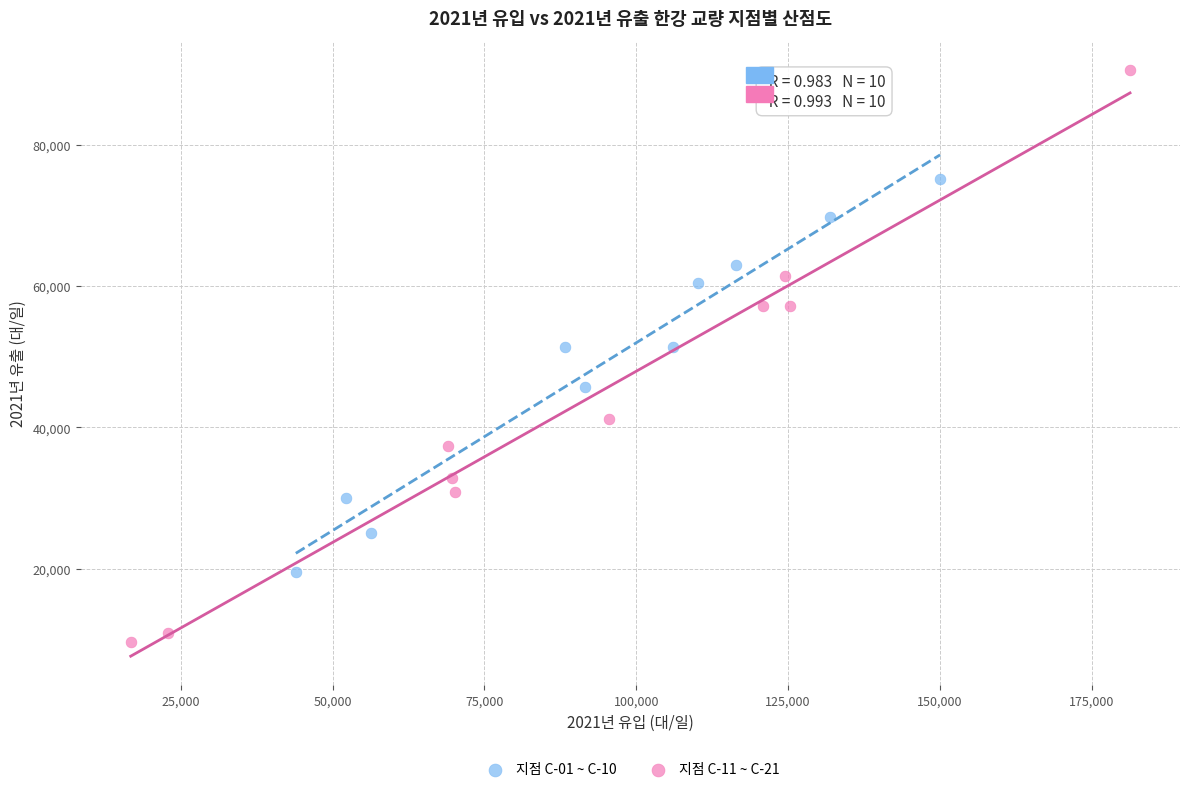

Which series contains the highest Y value?

지점 C-11 ~ C-21